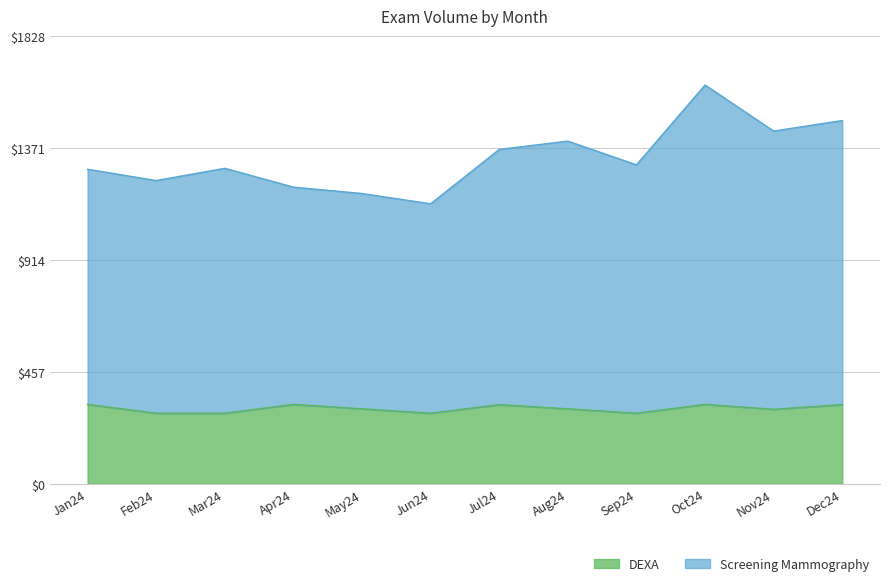

List the series in order of their peak value, lowest first.

DEXA, Screening Mammography